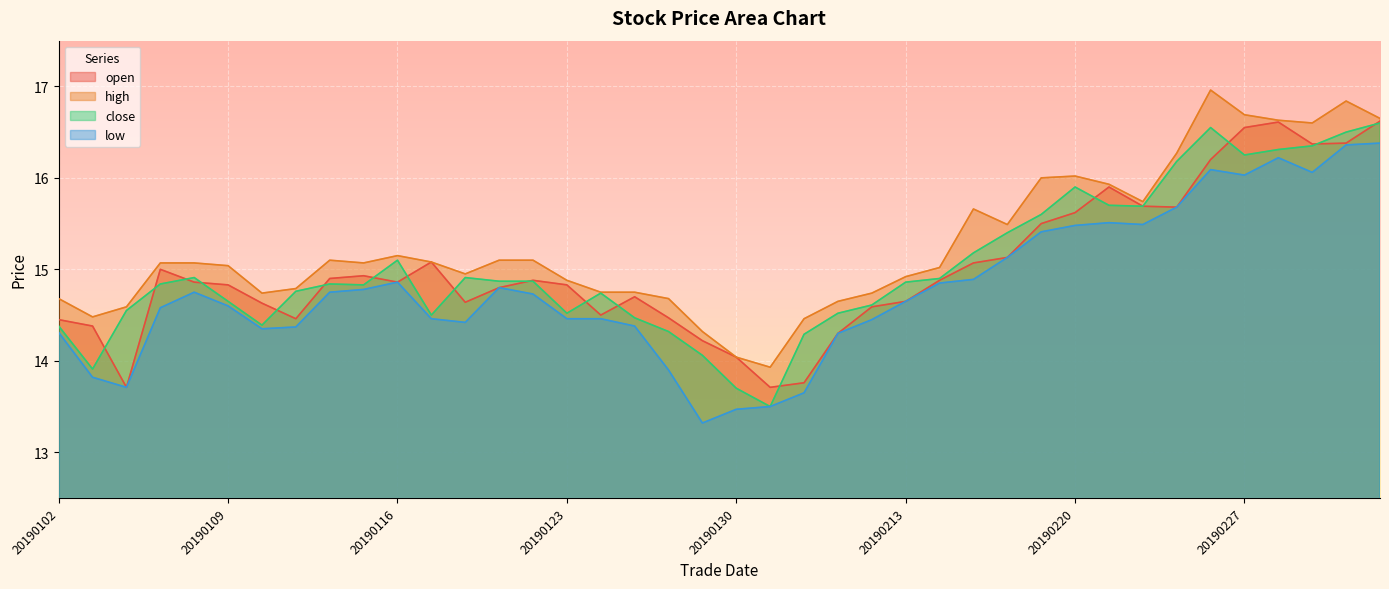

What is the maximum value for close?

16.6